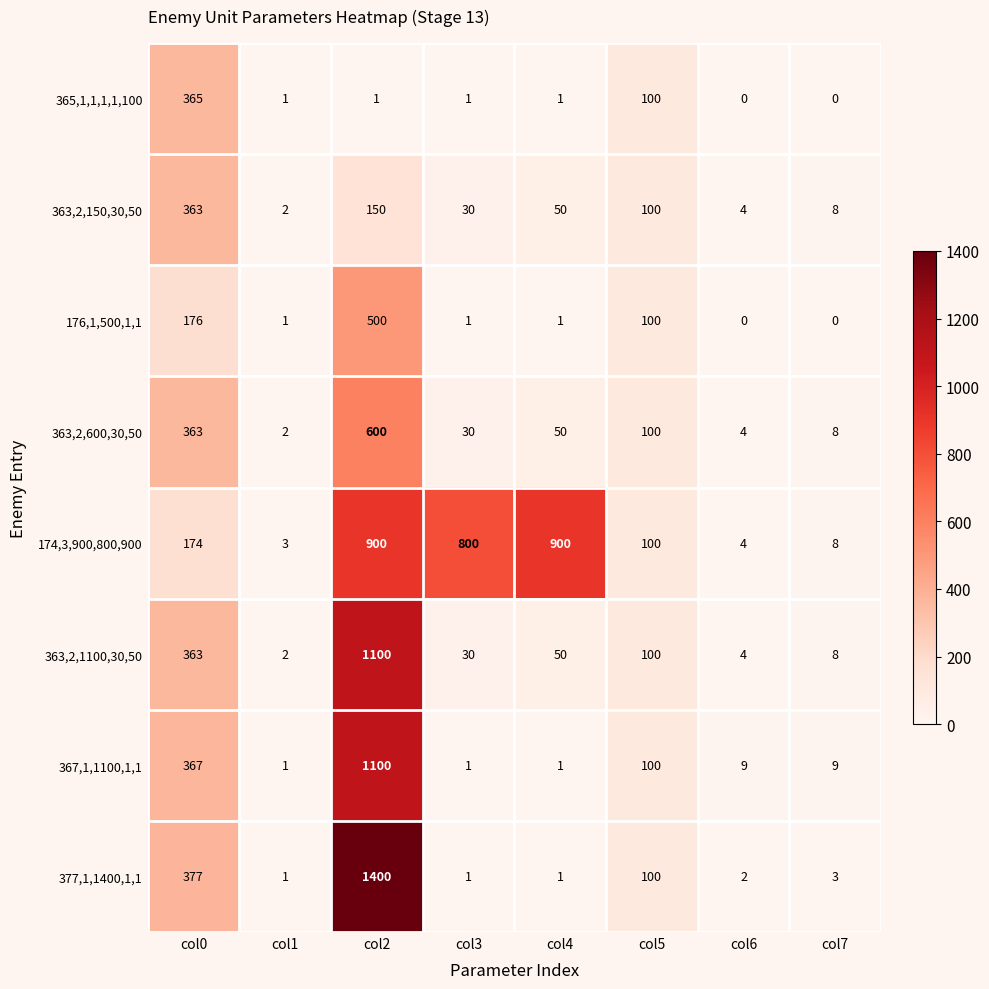

What is the difference between the 363,2,600,30,50 values at col5 and col4?

50